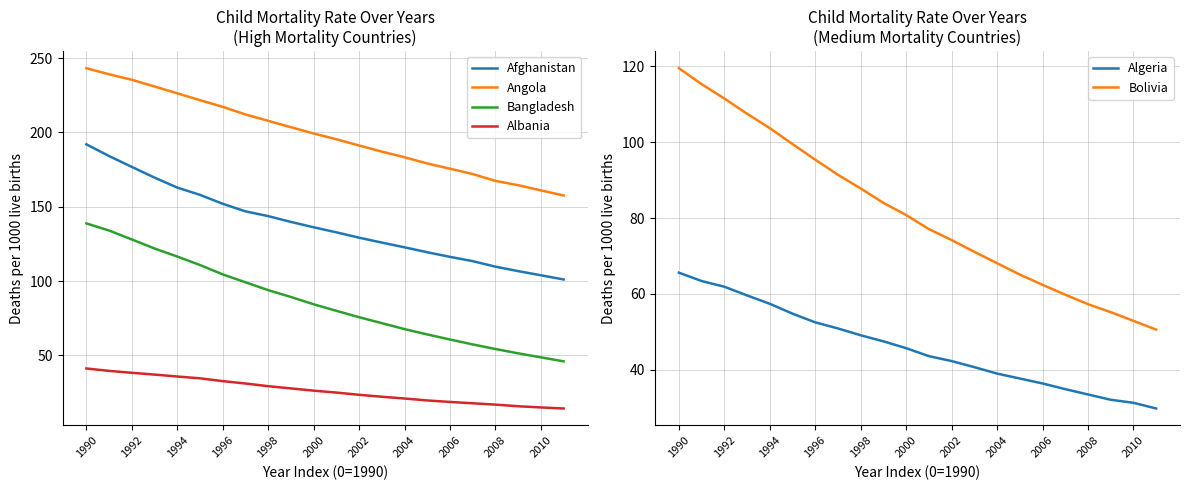

What is the value of the Algeria point at the 6th from the left?

54.8